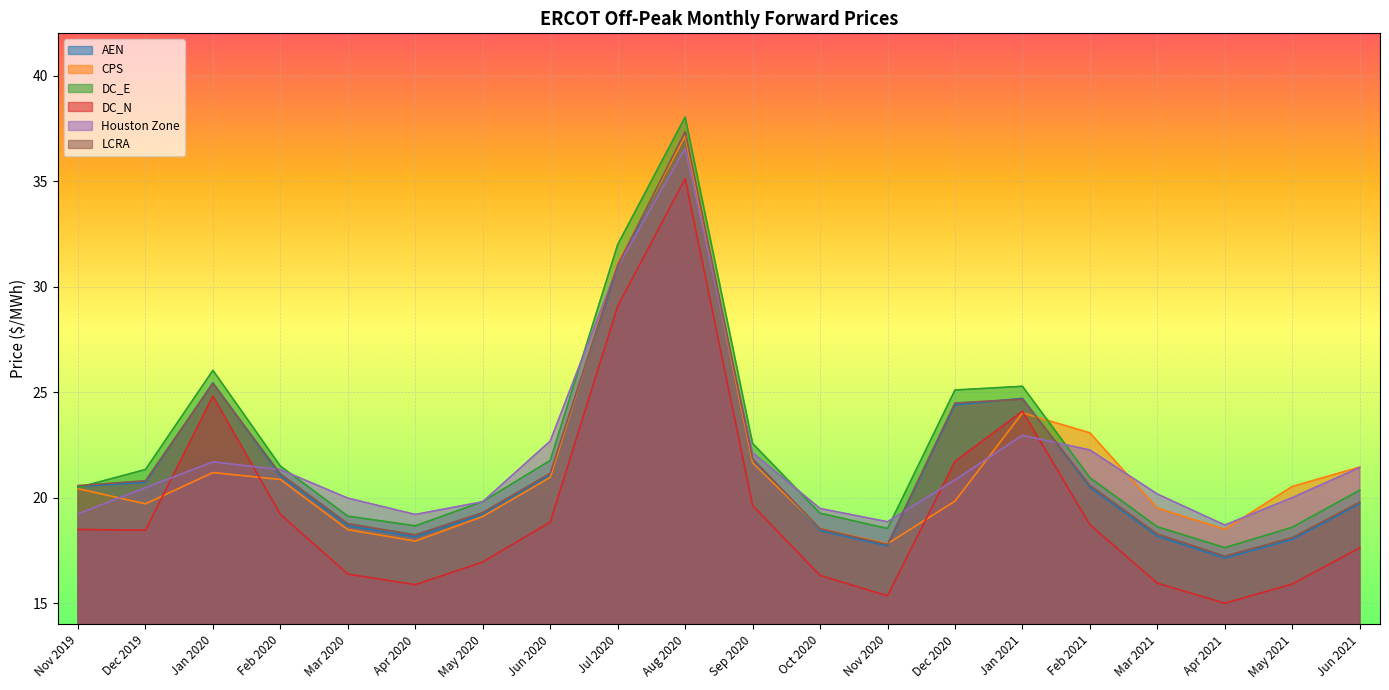

At which label does DC_E first exceed 20?

Nov 2019